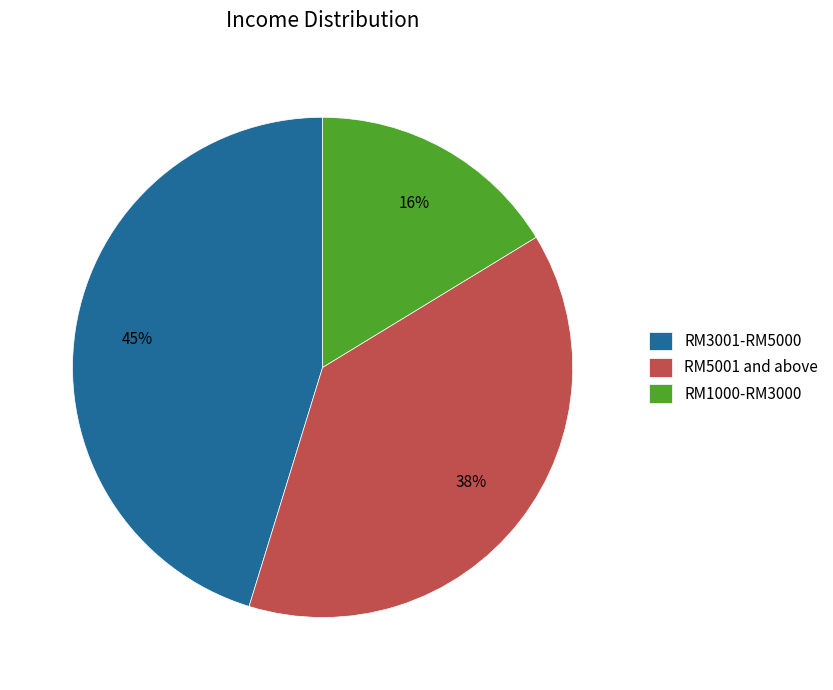

Is RM1000-RM3000 the majority of the pie?

No